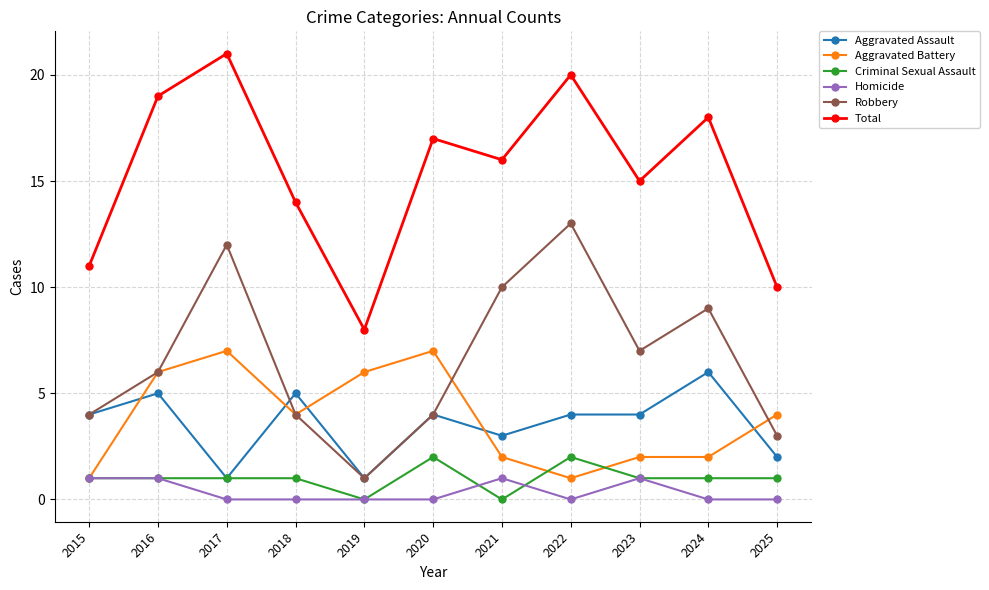

Count the number of data series in this chart.

6